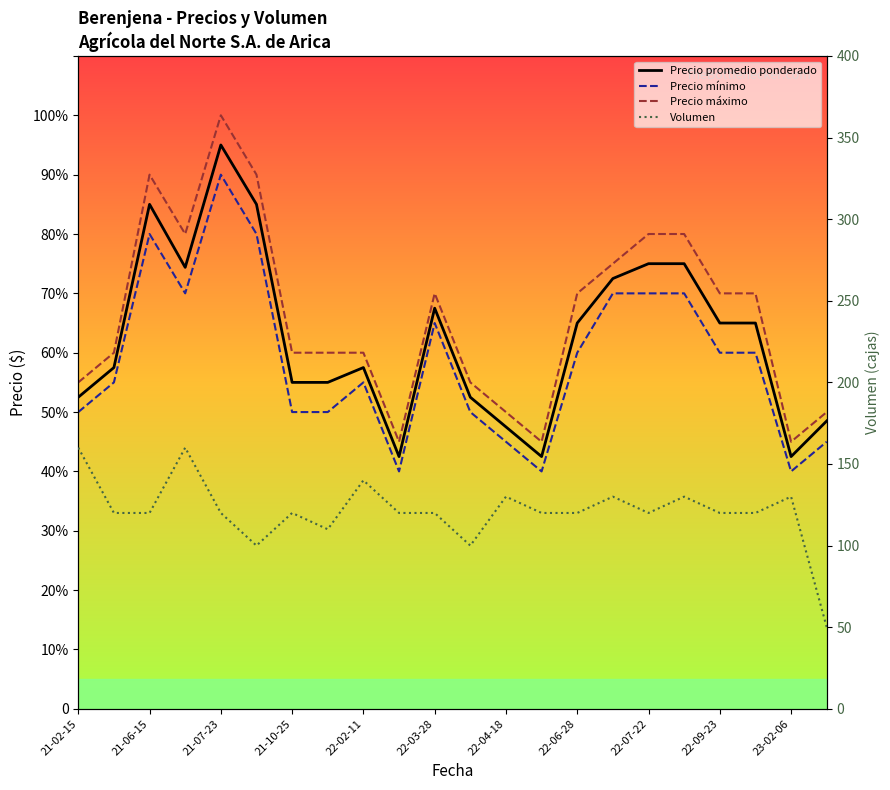

Does the chart display data point markers on the line(s)?

No